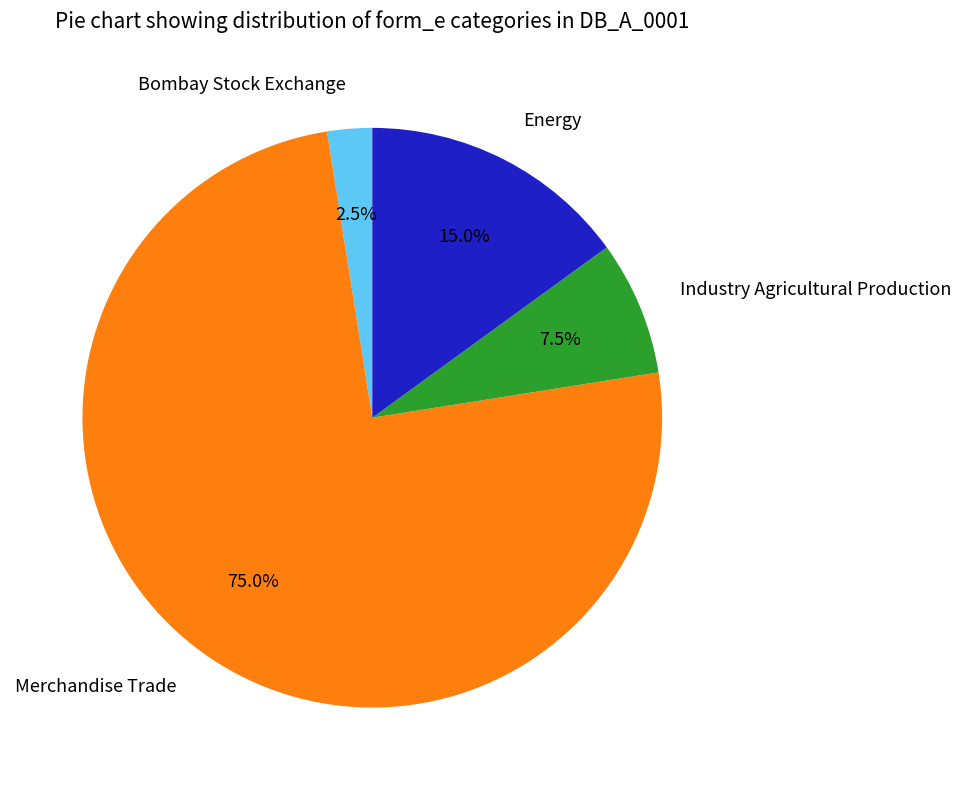

Approximately how many times larger is the value at Energy compared to Industry Agricultural Production?

2.0